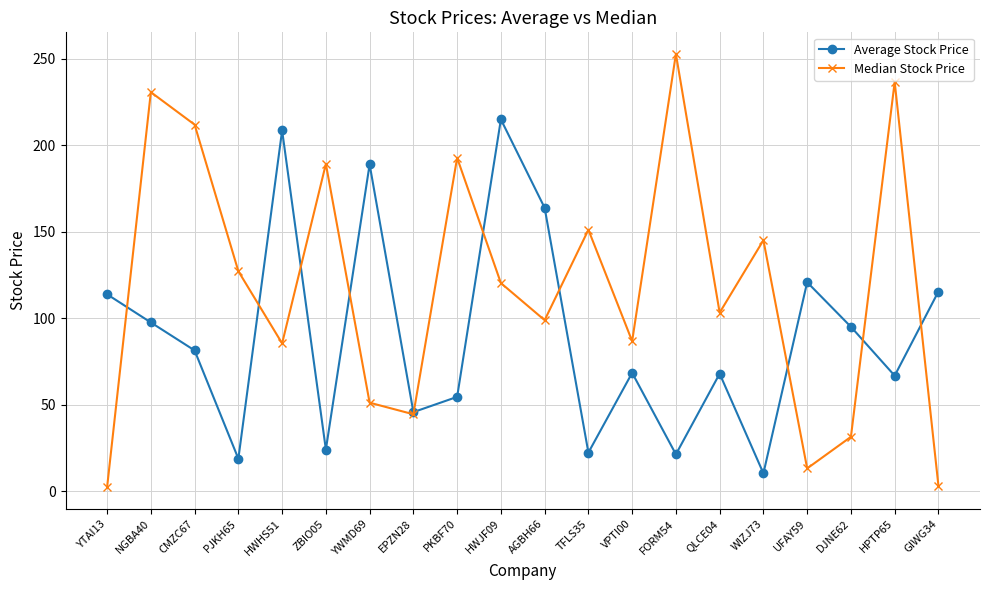

What is the average value of the Average Stock Price series?

90.0